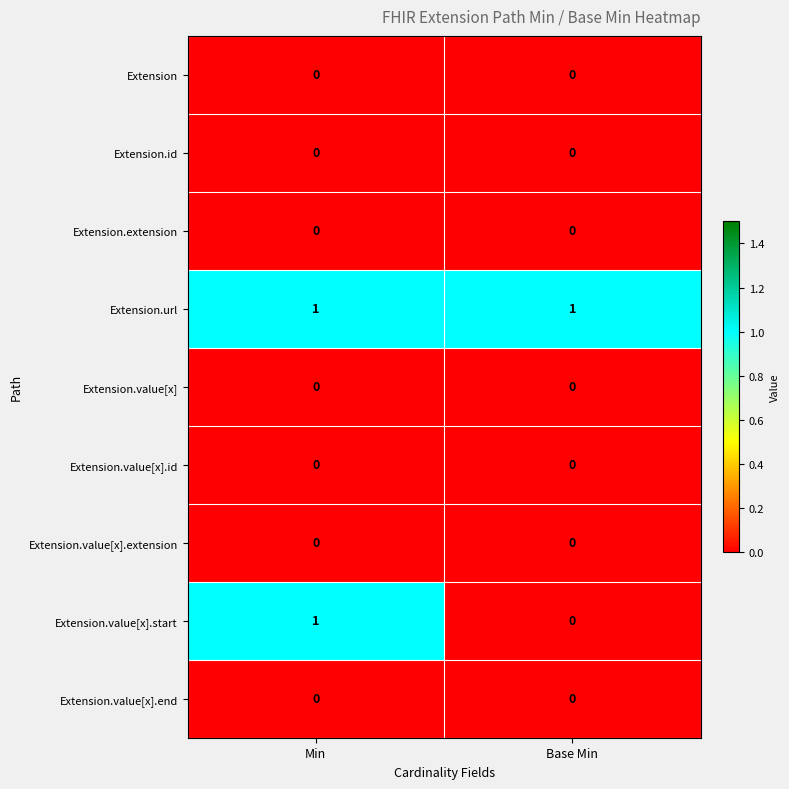

At which category is the sum across all series the highest?

Min